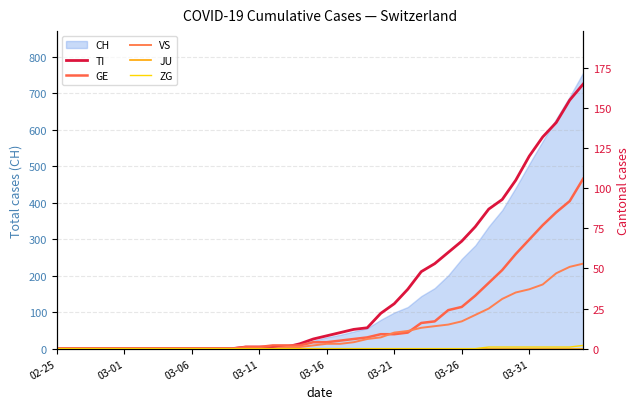

True or false: ZG and JU cross at least once.

False